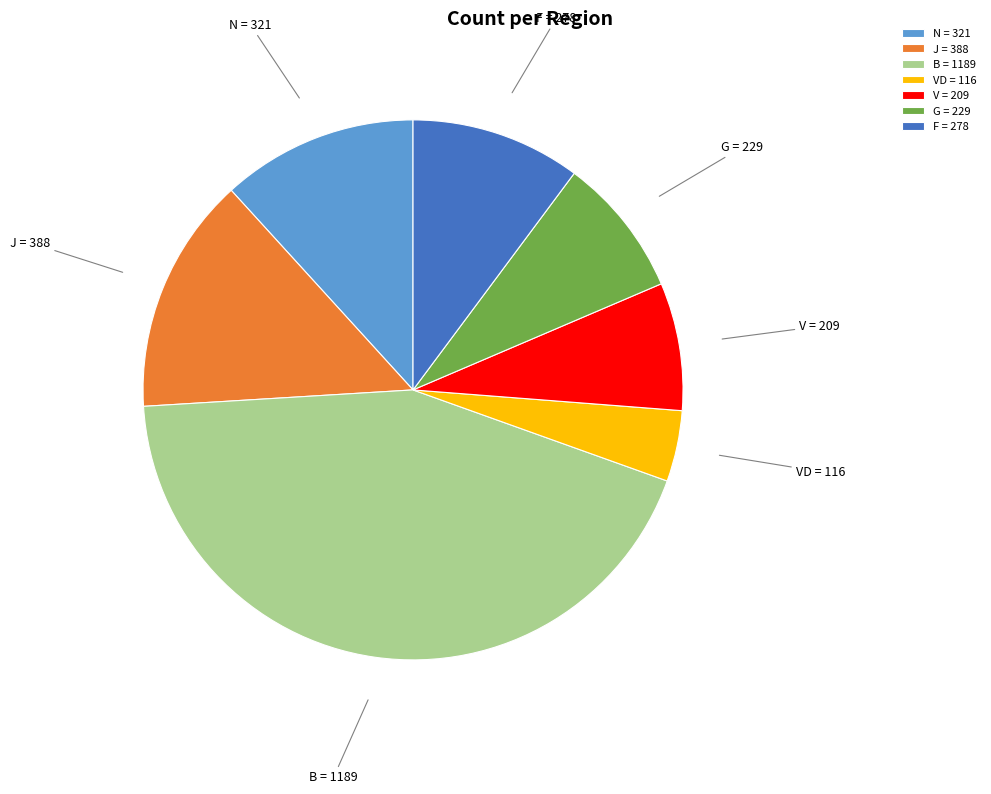

Do N and B together represent more than half of the pie?

Yes